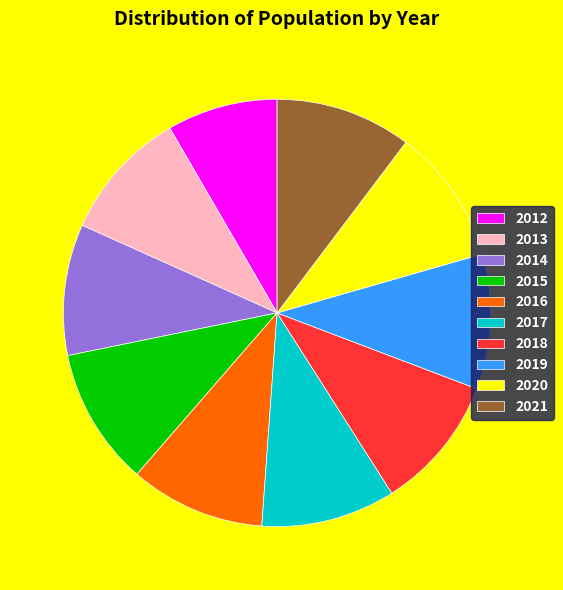

Do 2019 and 2020 together represent more than half of the pie?

No